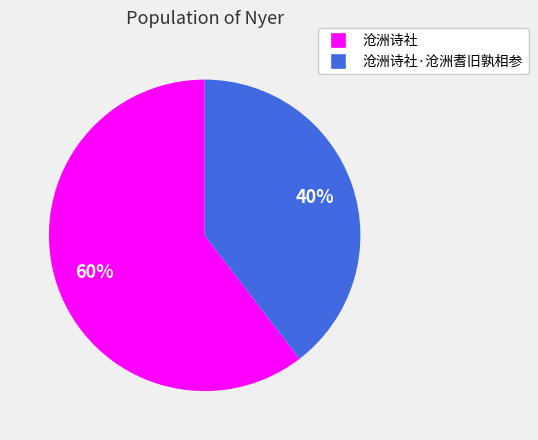

To the nearest percent, what is the average slice percentage?

50%